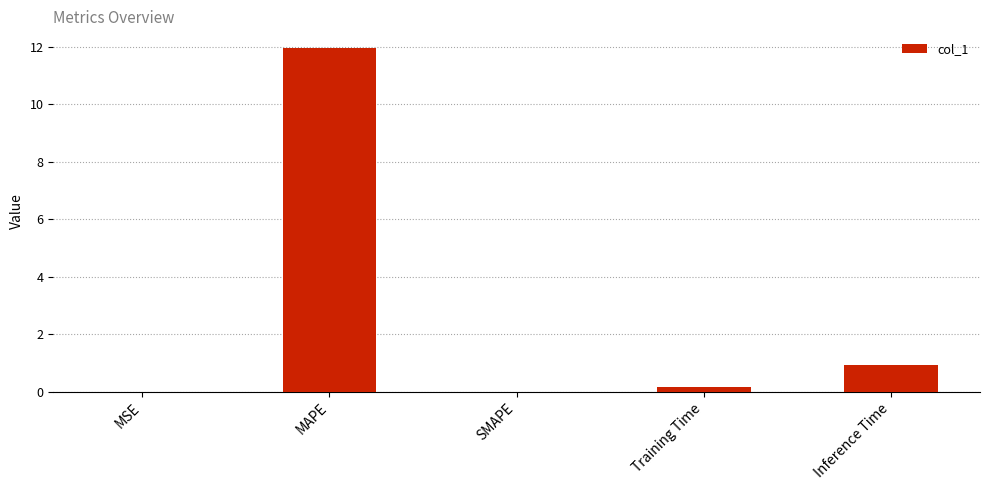

Is it true that the value at Inference Time is 0.9?

True